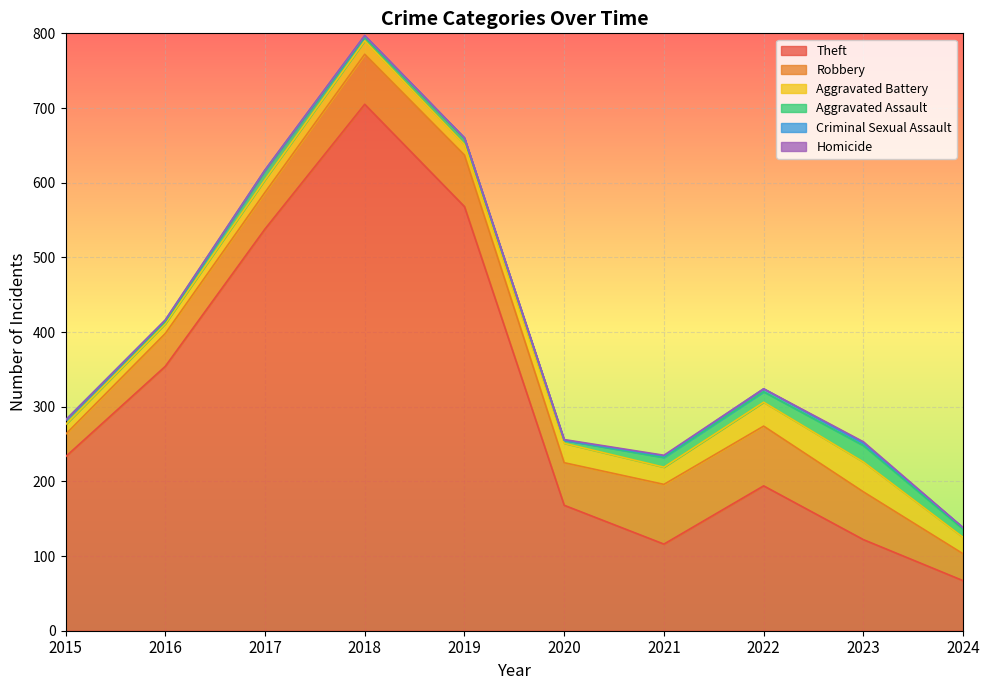

What are all the series names shown in the legend?

Theft, Robbery, Aggravated Battery, Aggravated Assault, Criminal Sexual Assault, Homicide